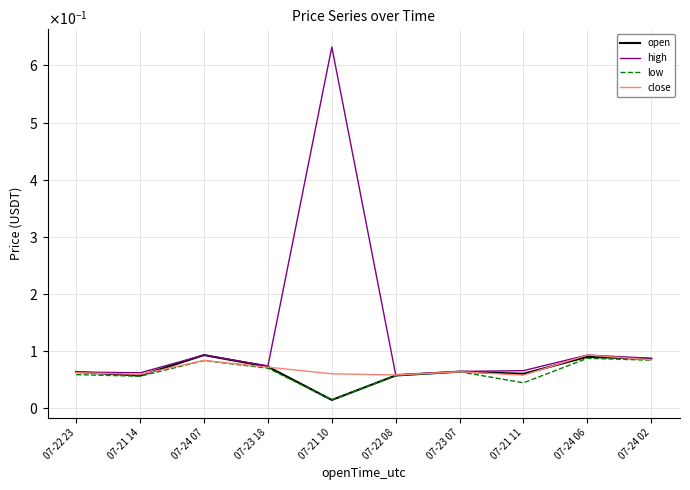

Reading left to right, what are all the values shown in this chart?

open: 0.1	0.1	0.1	0.1	0.0	0.1	0.1	0.1	0.1	0.1
high: 0.1	0.1	0.1	0.1	0.6	0.1	0.1	0.1	0.1	0.1
low: 0.1	0.1	0.1	0.1	0.0	0.1	0.1	0.0	0.1	0.1
close: 0.1	0.1	0.1	0.1	0.1	0.1	0.1	0.1	0.1	0.1